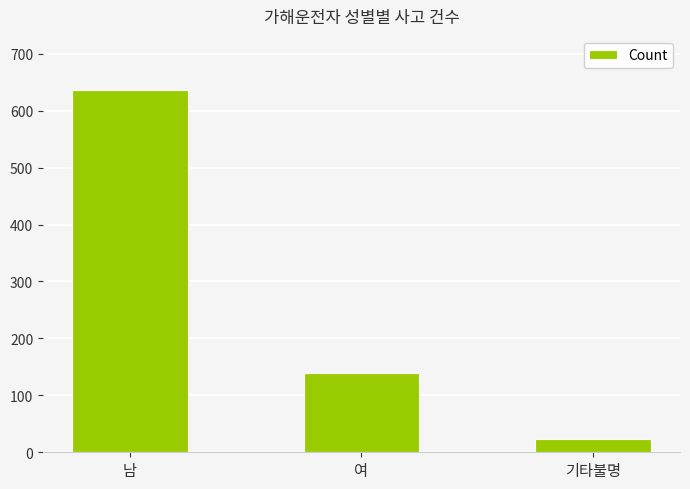

How many data points are less than 140?

1